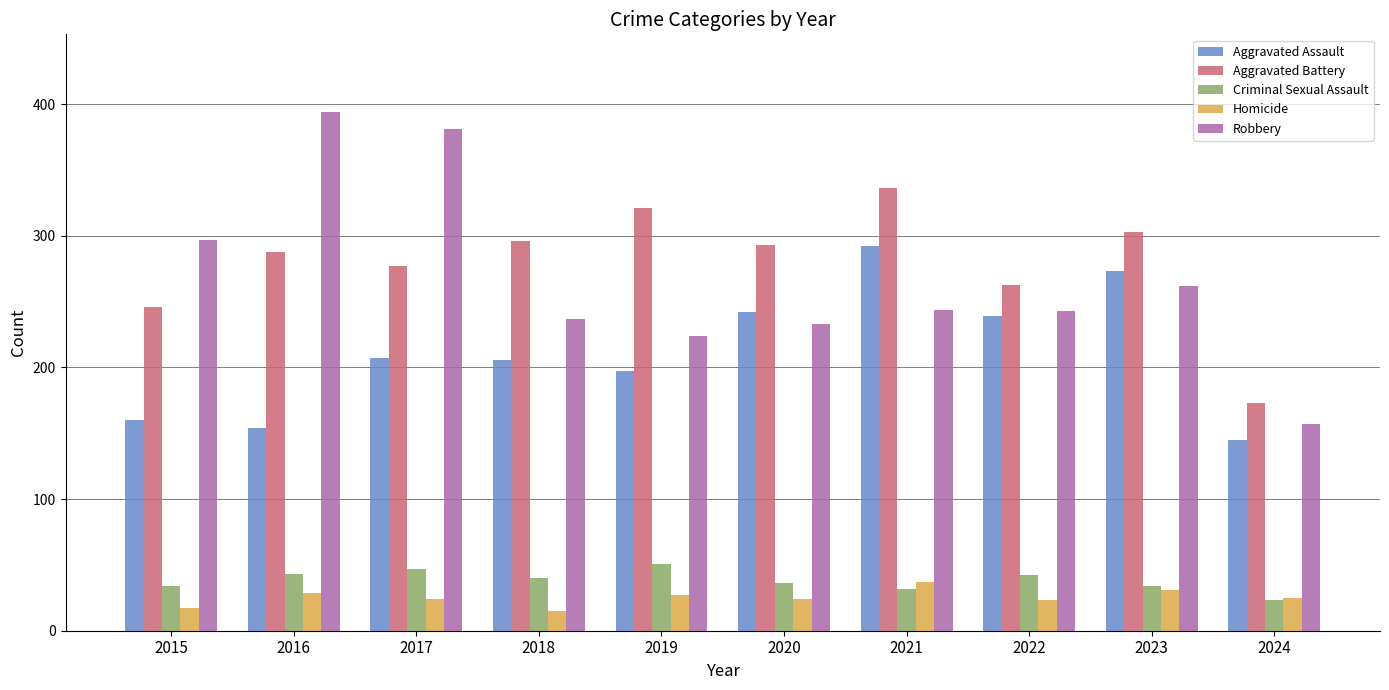

What is the value of the Robbery bar at the 5th from the left?

224